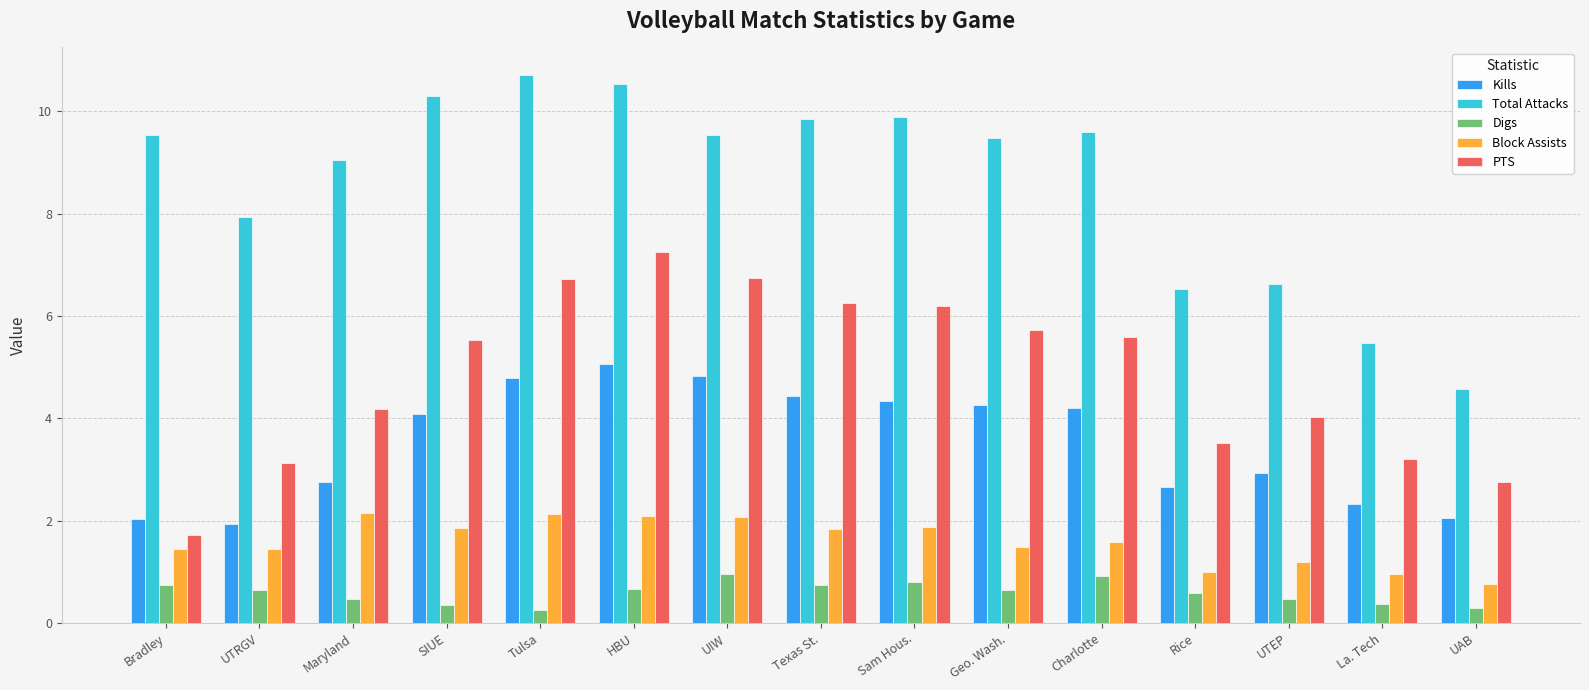

Rank the series by their maximum value, from lowest to highest.

Digs, Block Assists, Kills, PTS, Total Attacks